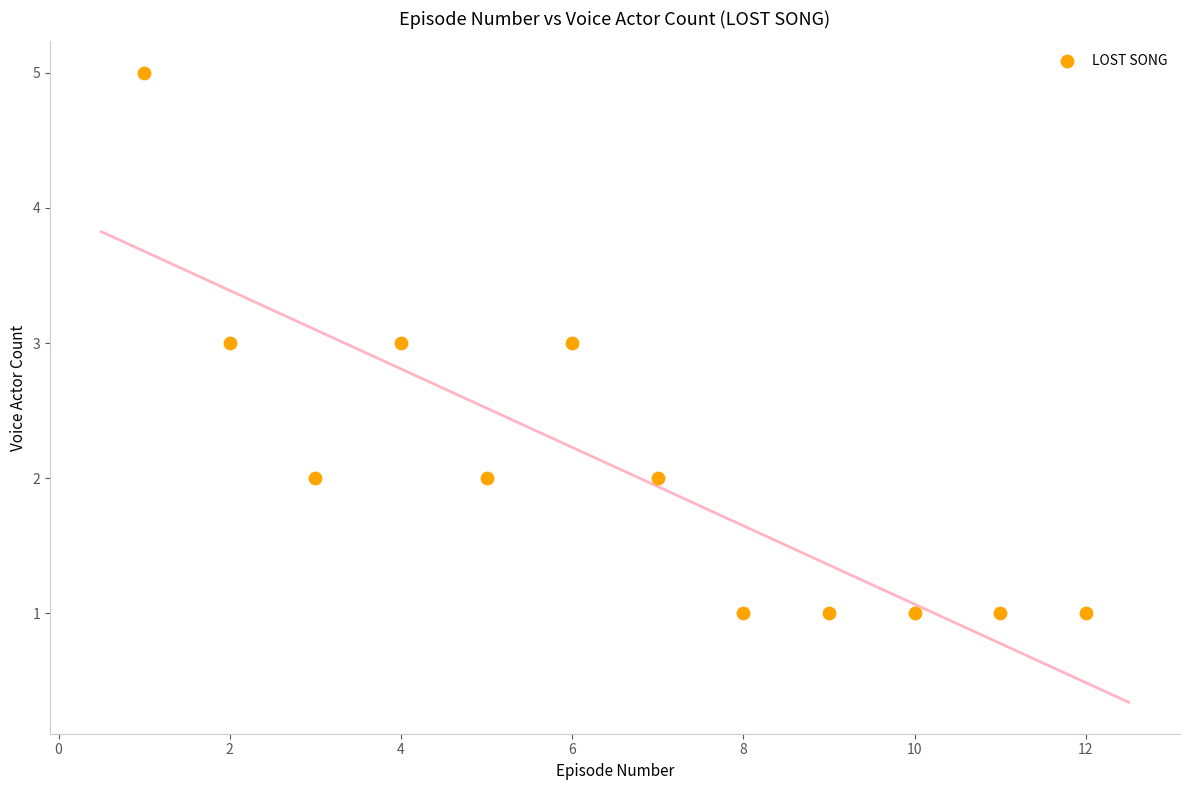

What is the range of X values (max minus min)?

11